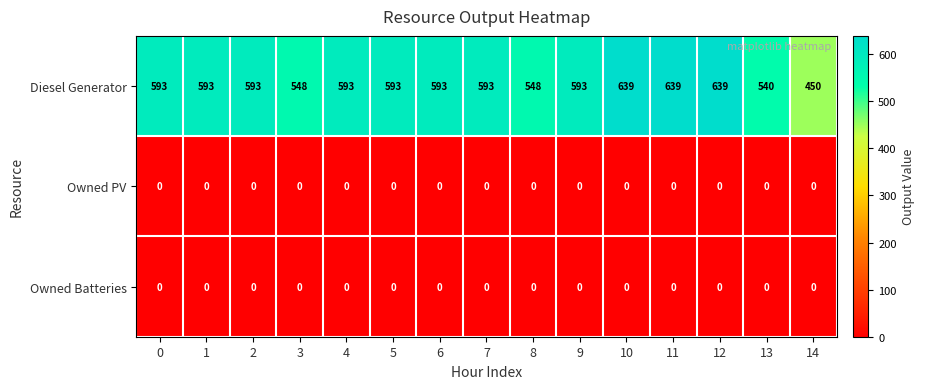

Is it true that Owned Batteries equals 0 at 3?

True